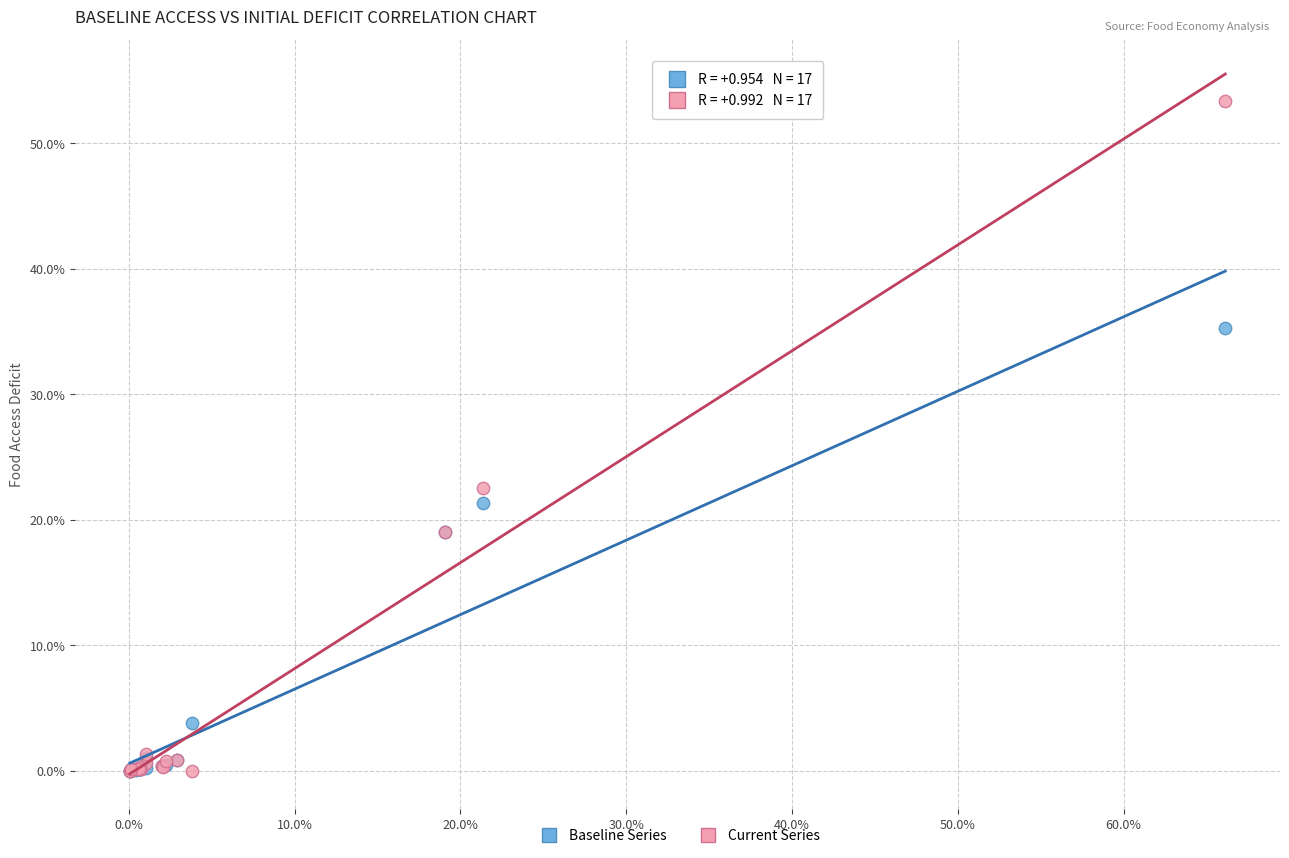

Across all series, what Y value is closest to 26?

22.5